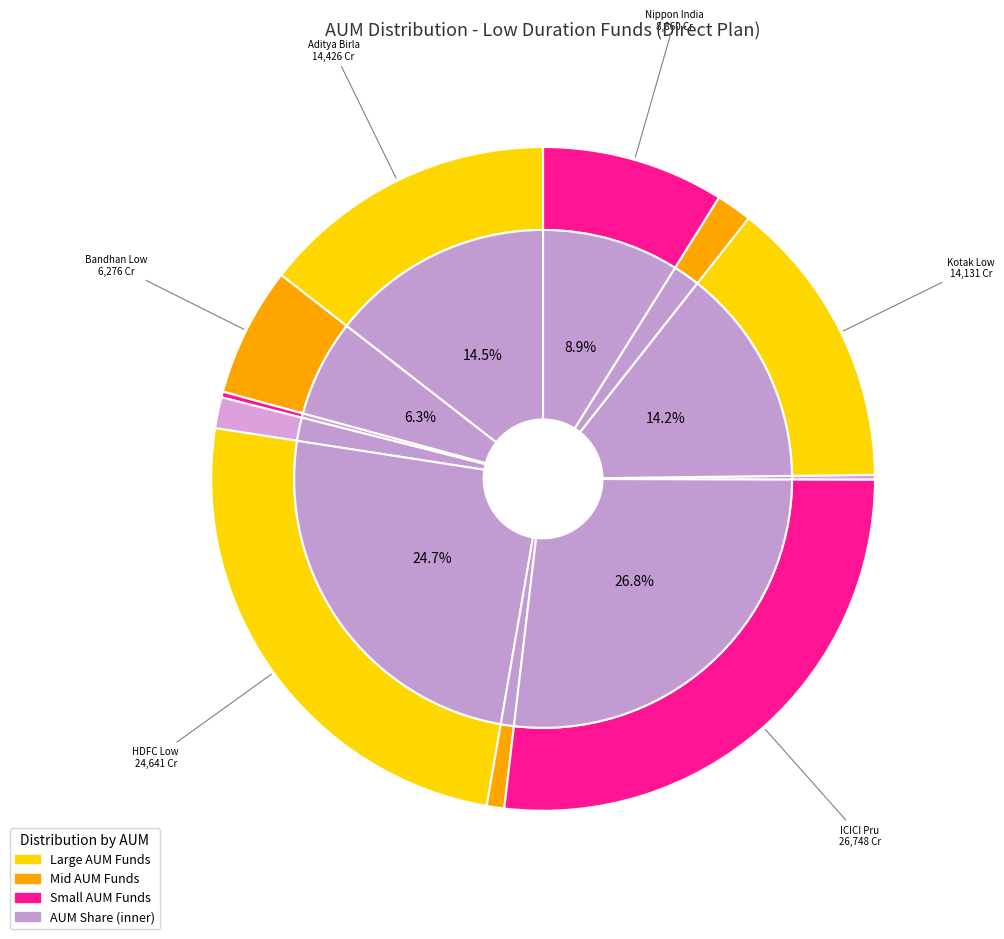

How many slices are in this pie chart?

12